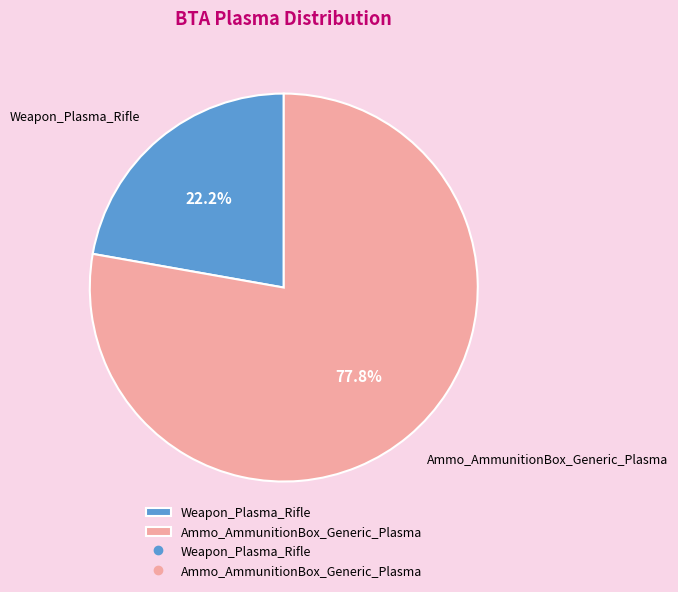

To the nearest percent, what portion does Ammo_AmmunitionBox_Generic_Plasma represent?

78%